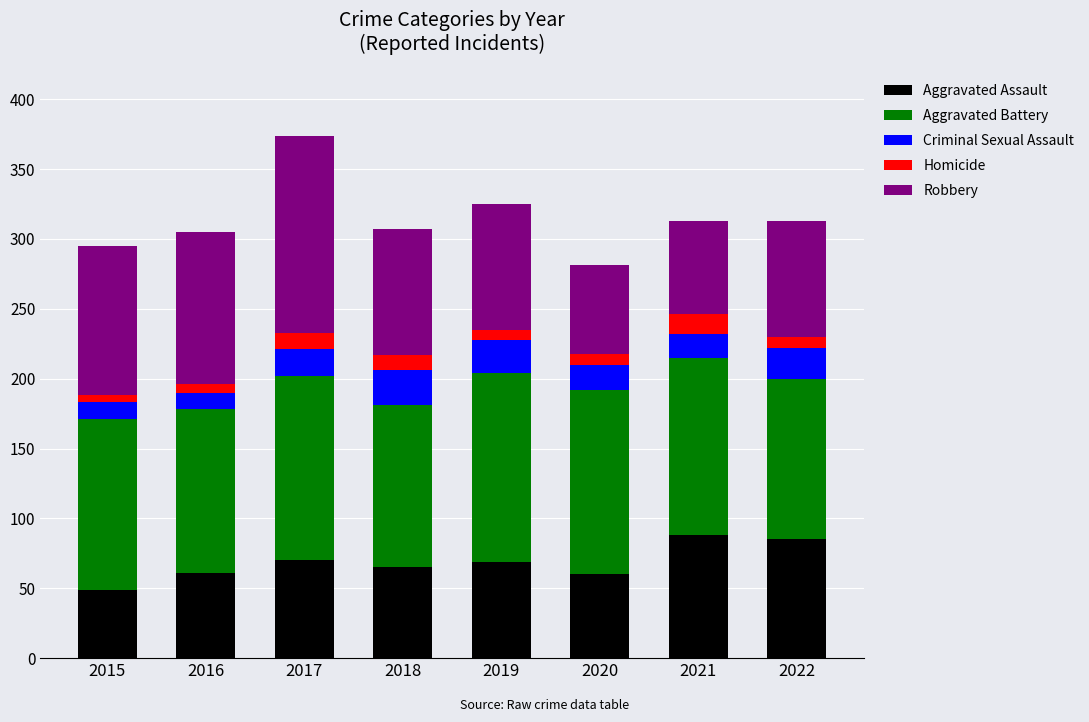

What is the highest value of the Aggravated Assault series?

88